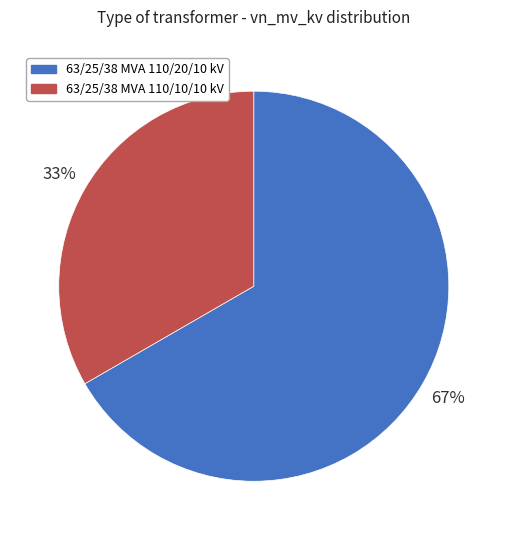

Do 63/25/38 MVA 110/20/10 kV and 63/25/38 MVA 110/10/10 kV together represent more than half of the pie?

Yes